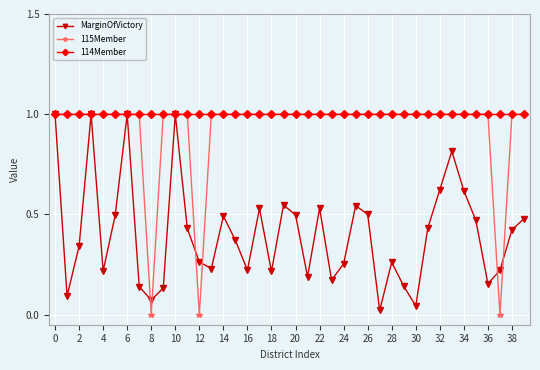

Which series has the largest total across all categories?

114Member